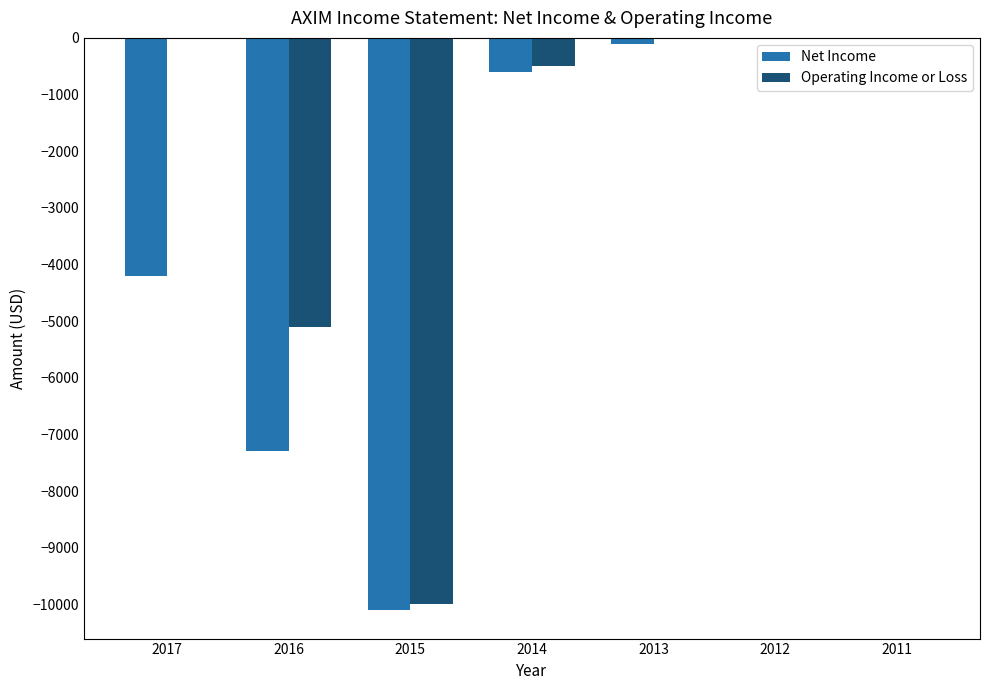

How many series are shown in this chart?

2